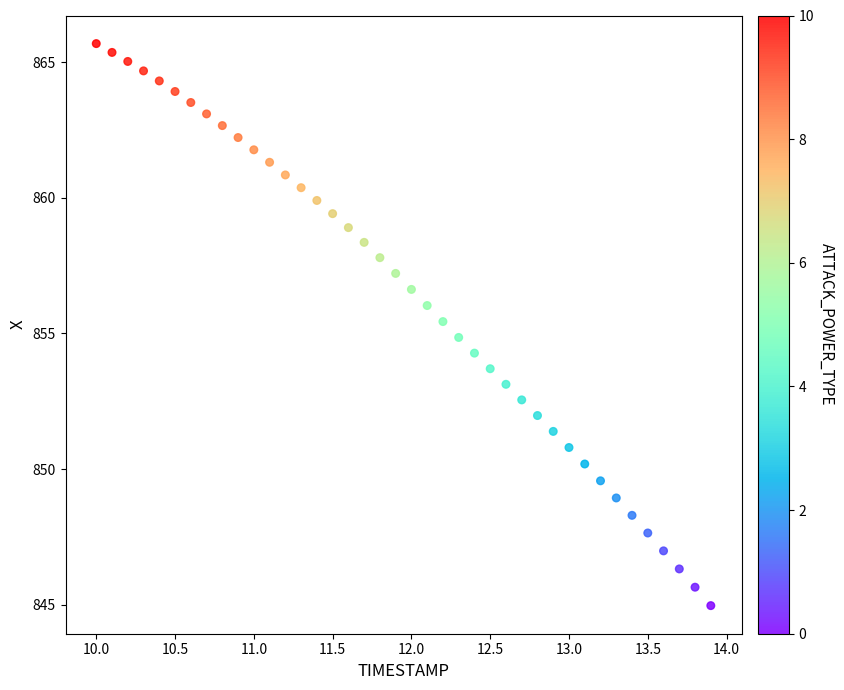

What is the range of X values (max minus min)?

3.9